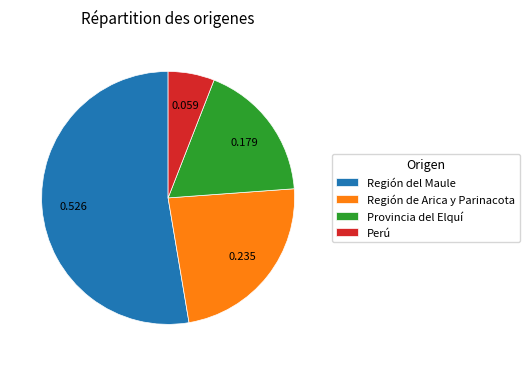

Is there any slice that represents more than half of the pie?

Yes